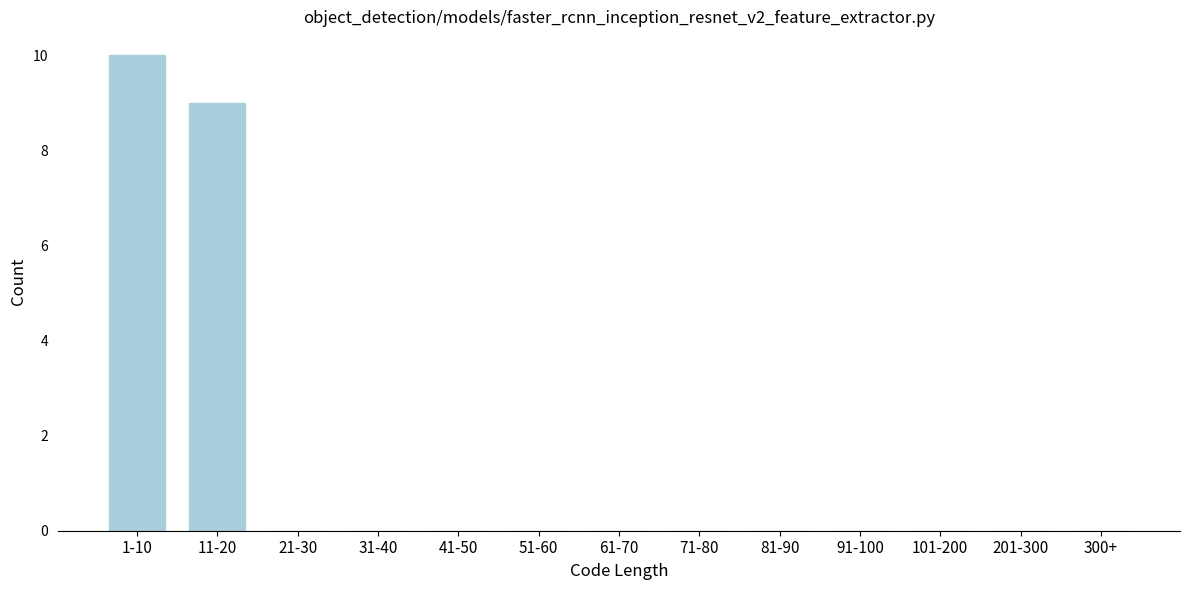

Reading left to right, list all the values displayed in this chart.

1-10=10	11-20=9	21-30=0	31-40=0	41-50=0	51-60=0	61-70=0	71-80=0	81-90=0	91-100=0	101-200=0	201-300=0	300+=0